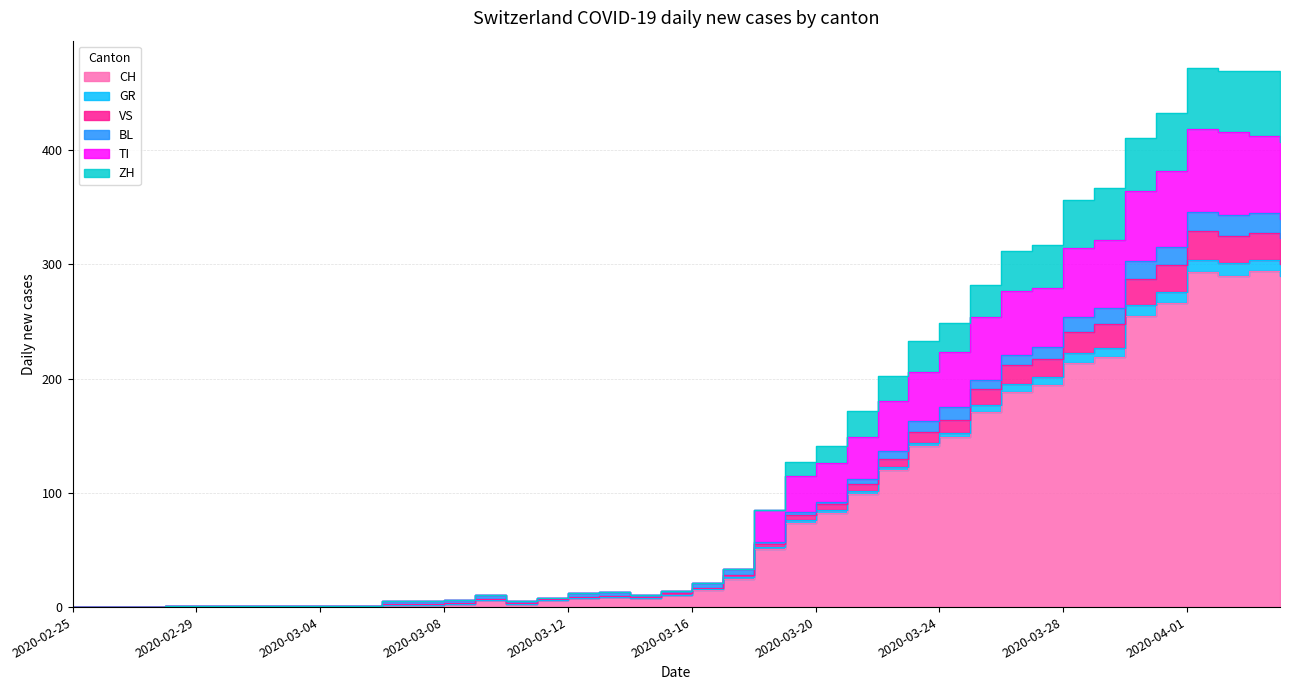

Rank the categories by ZH value from lowest to highest.

2020-02-25, 2020-02-26, 2020-02-27, 2020-02-28, 2020-02-29, 2020-03-01, 2020-03-02, 2020-03-03, 2020-03-04, 2020-03-05, 2020-03-06, 2020-03-07, 2020-03-10, 2020-03-08, 2020-03-11, 2020-03-09, 2020-03-14, 2020-03-12, 2020-03-13, 2020-03-15, 2020-03-16, 2020-03-17, 2020-03-18, 2020-03-19, 2020-03-20, 2020-03-21, 2020-03-22, 2020-03-23, 2020-03-24, 2020-03-25, 2020-03-26, 2020-03-27, 2020-03-28, 2020-03-29, 2020-03-30, 2020-03-31, 2020-04-04, 2020-04-02, 2020-04-03, 2020-04-01